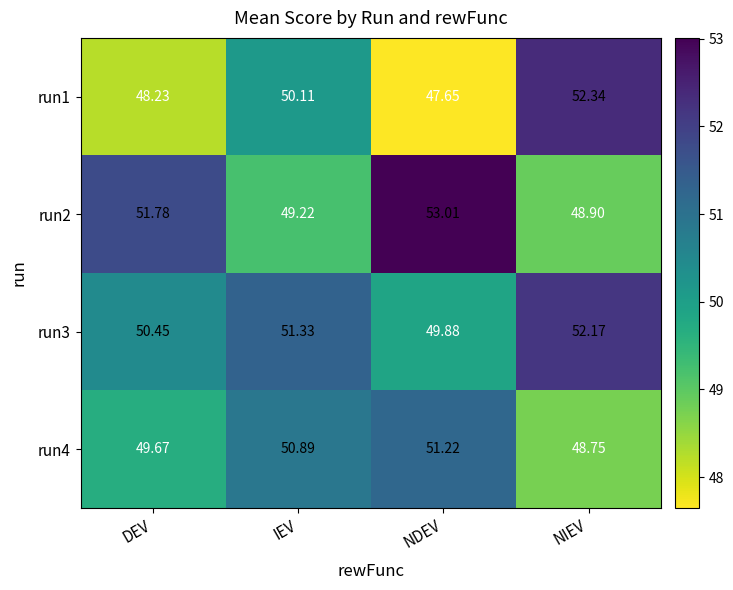

Is the value of run4 at IEV greater than the value of run1 at NDEV?

Yes